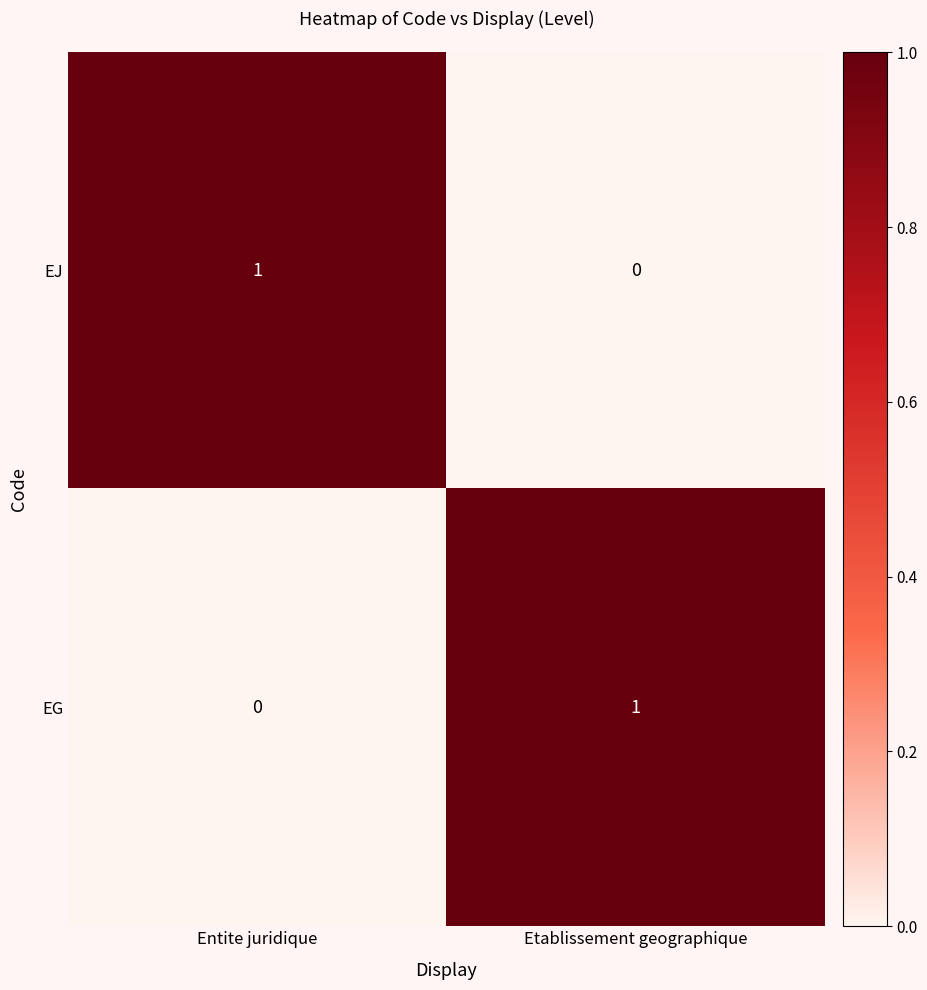

Rank the series at Entite juridique from highest to lowest value.

EJ, EG